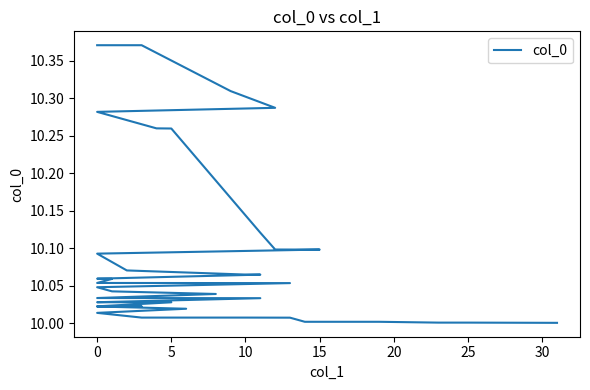

What is the difference between the maximum and minimum values?

0.4